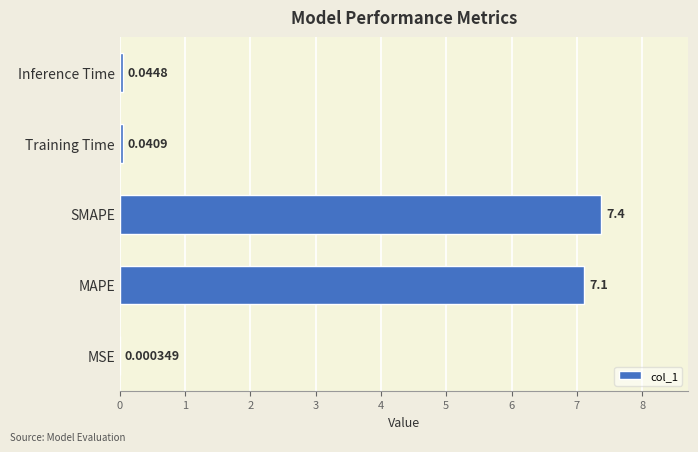

Which category has the highest value across all series?

SMAPE